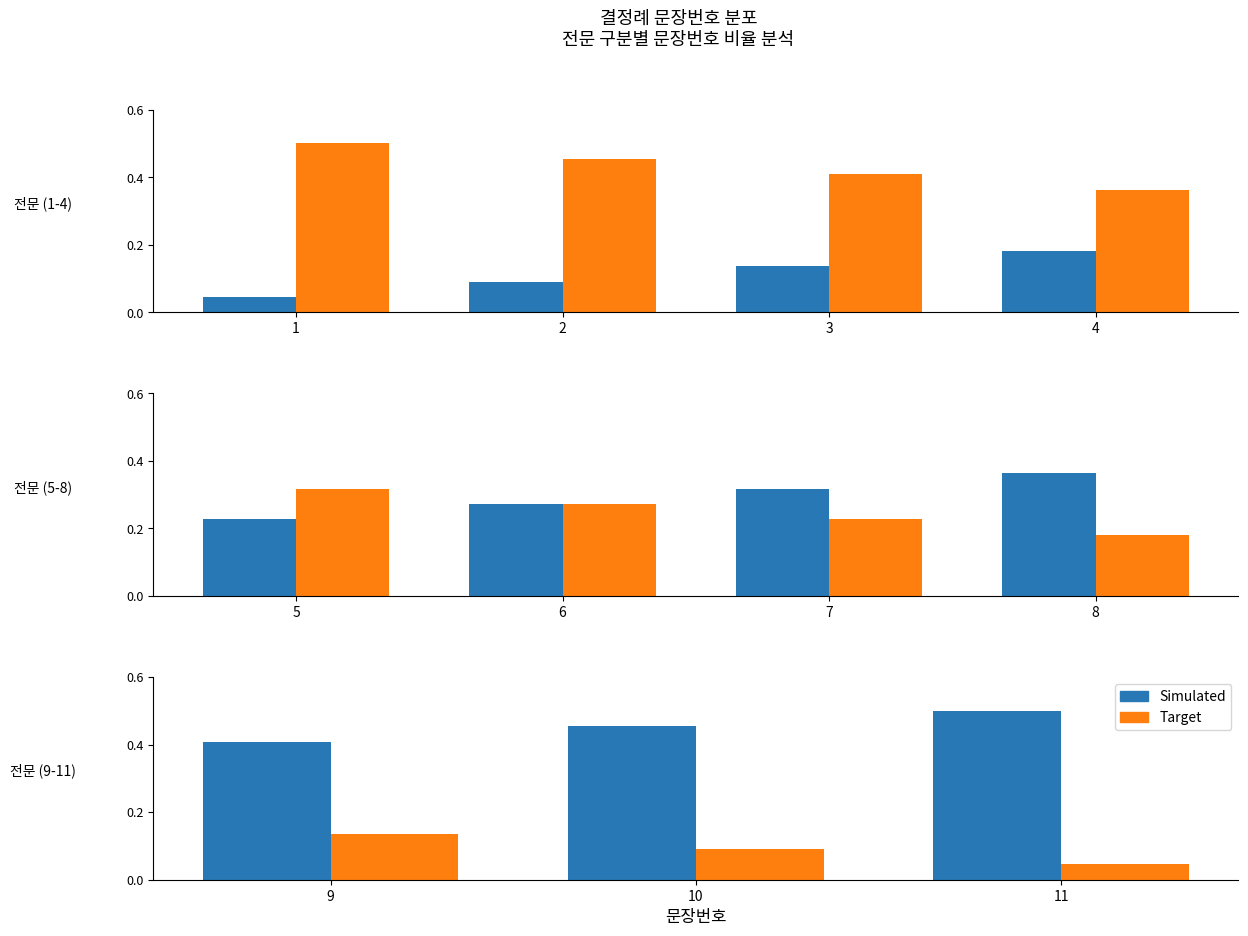

The value of 문장번호 at 10 is 0.6. True or false?

False